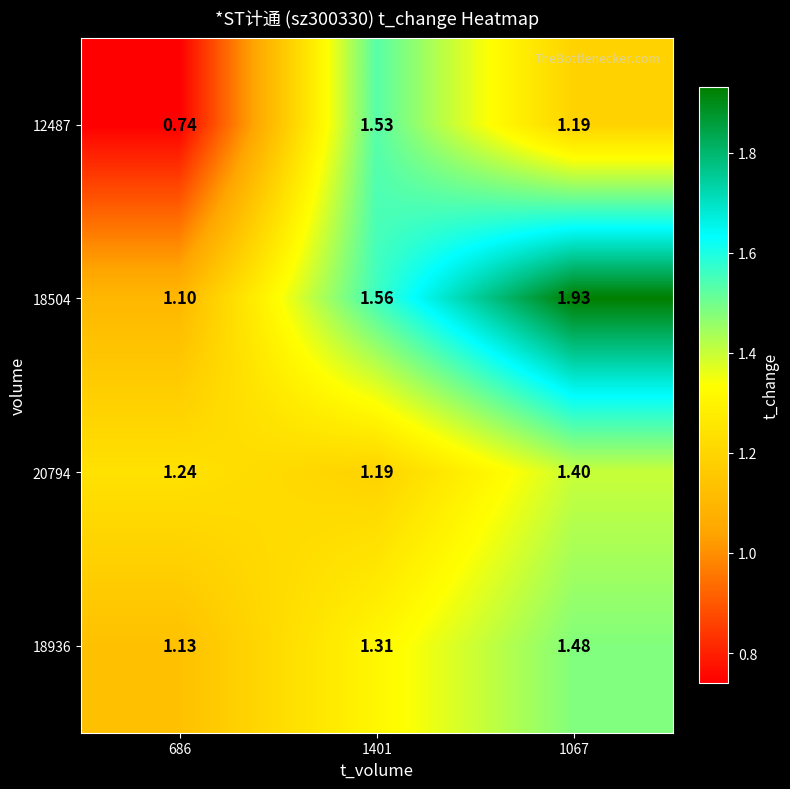

Is the value of 12487 at 1067 greater than the value of 18504 at 1401?

No